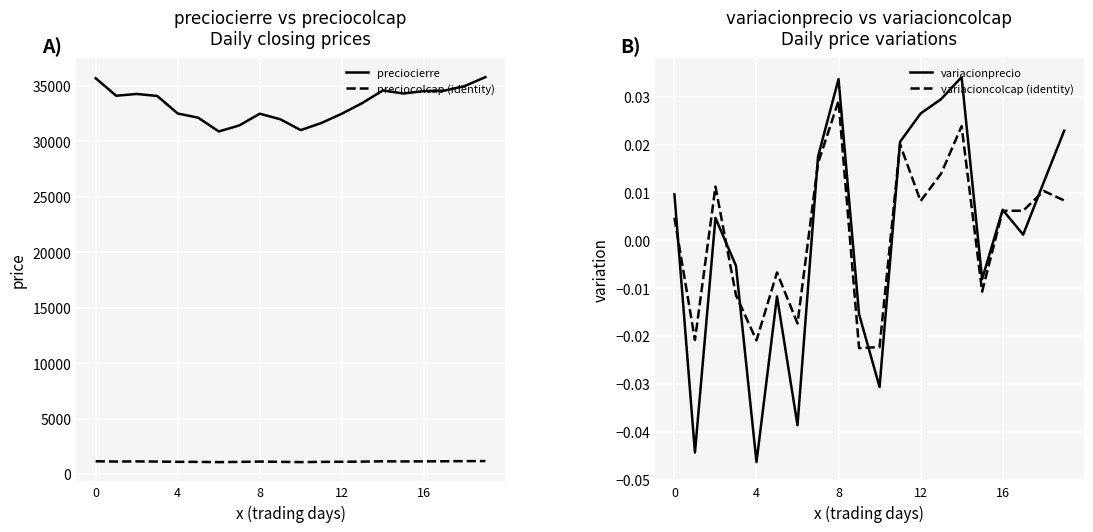

The value of variacioncolcap (identity) at 12 is 0.0. True or false?

True